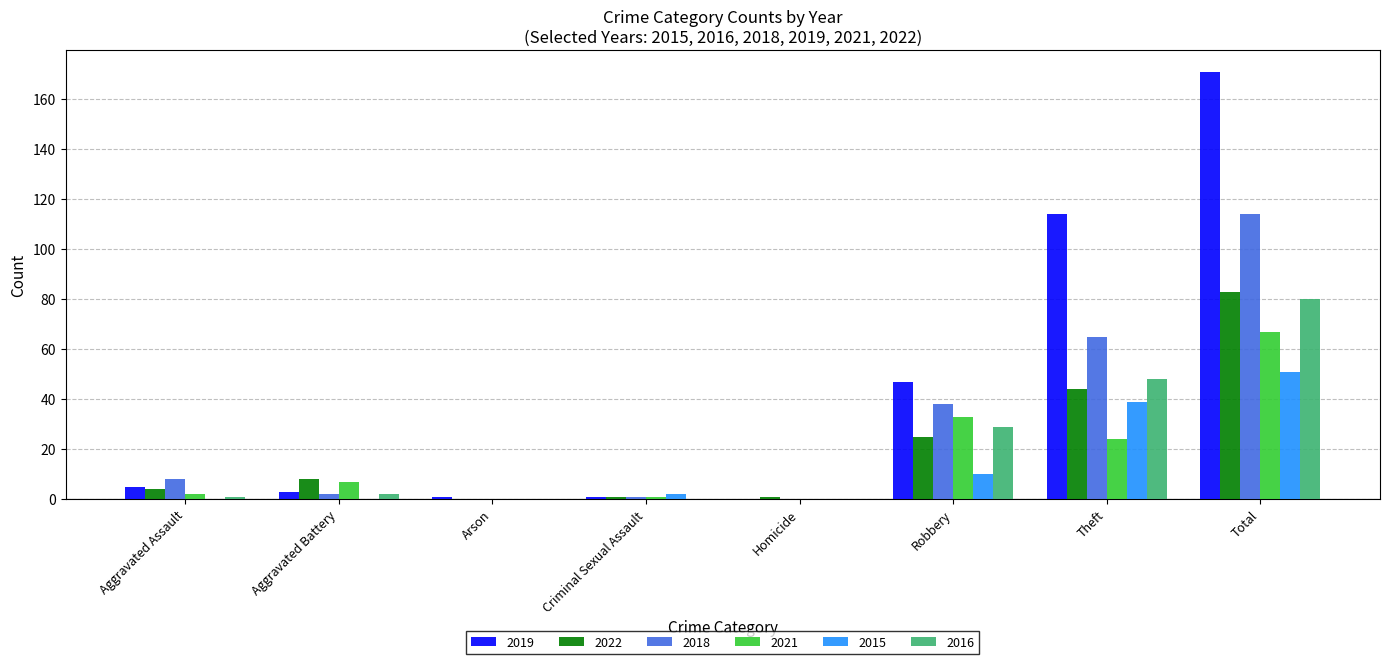

The value of 2022 at Aggravated Assault is 4. True or false?

True